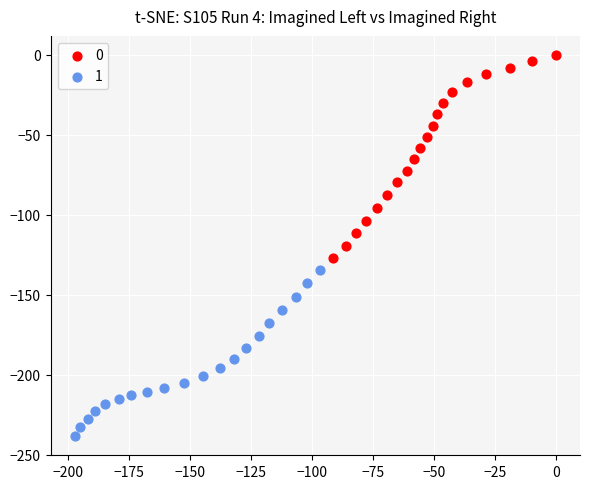

Which series contains the highest Y value?

0